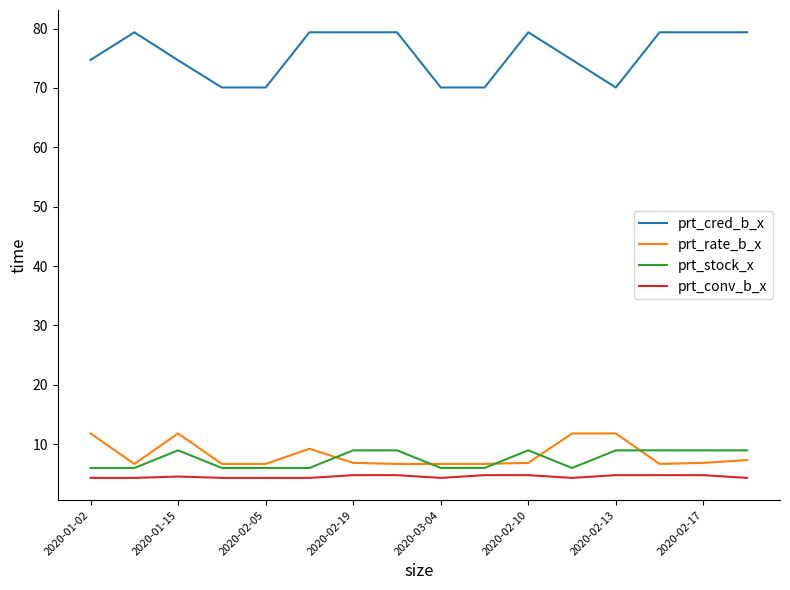

Which series has the largest total across all categories?

prt_cred_b_x